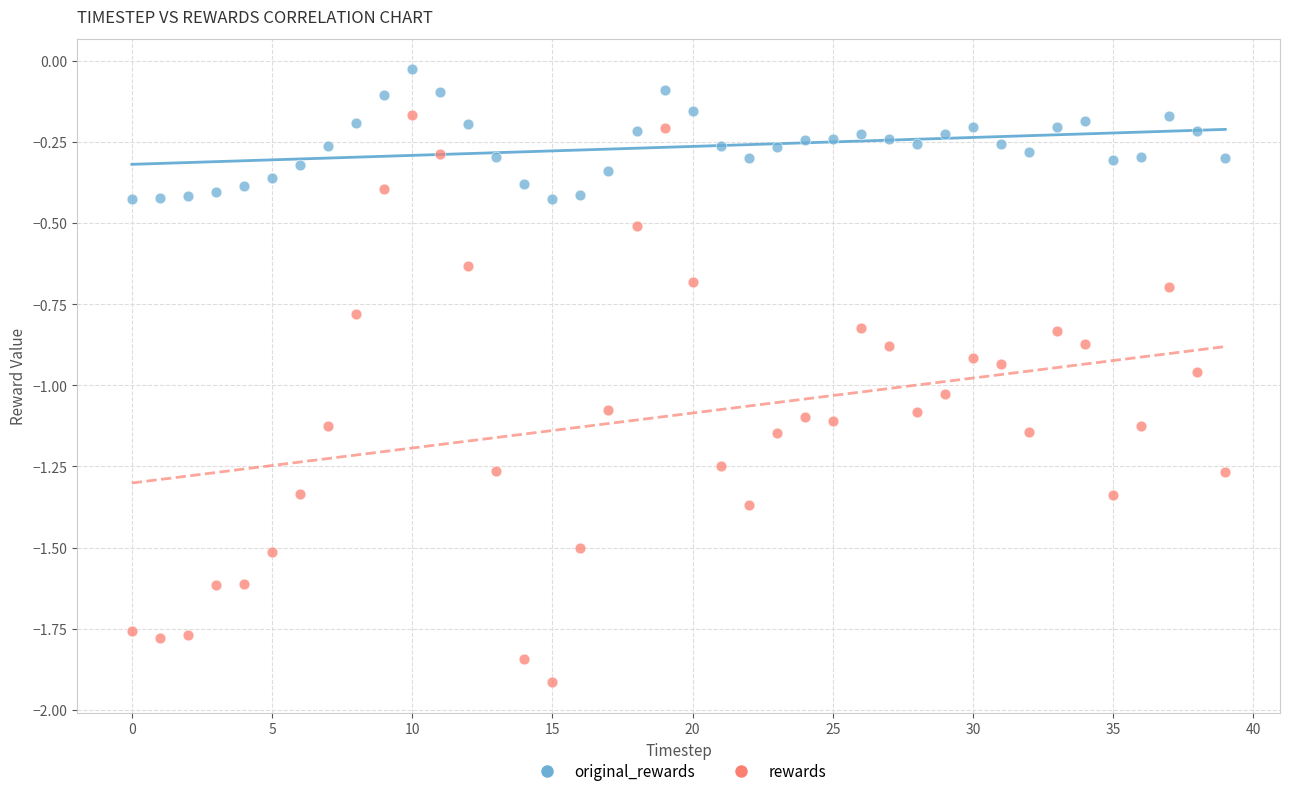

Which series reaches the minimum Y coordinate?

rewards